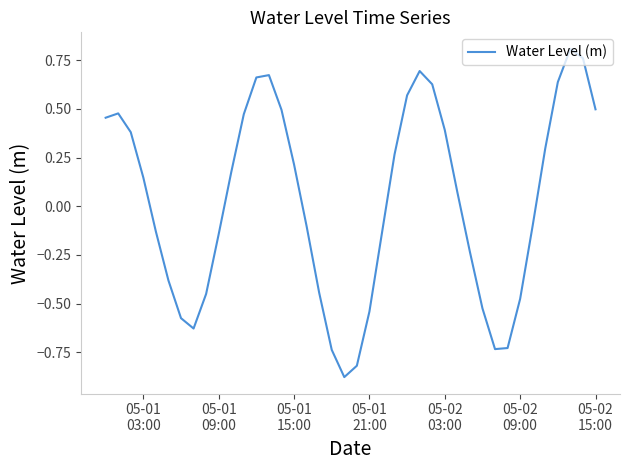

What is the difference between the maximum and minimum values?

1.7